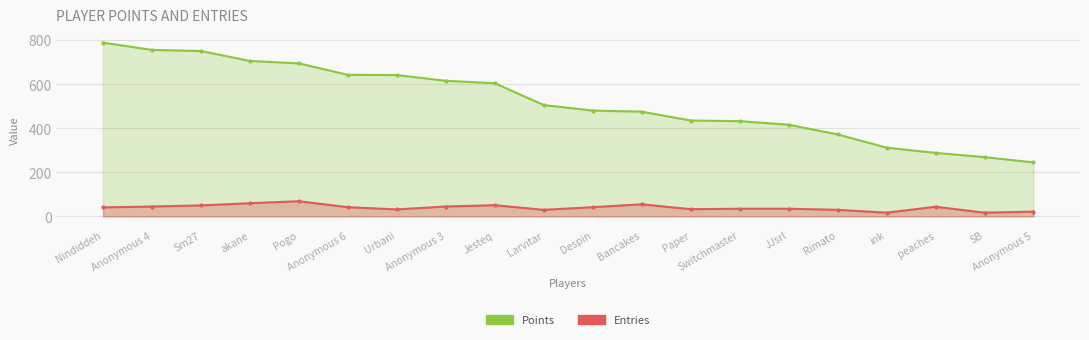

What is the value of the Points point at the 12th from the left?

475